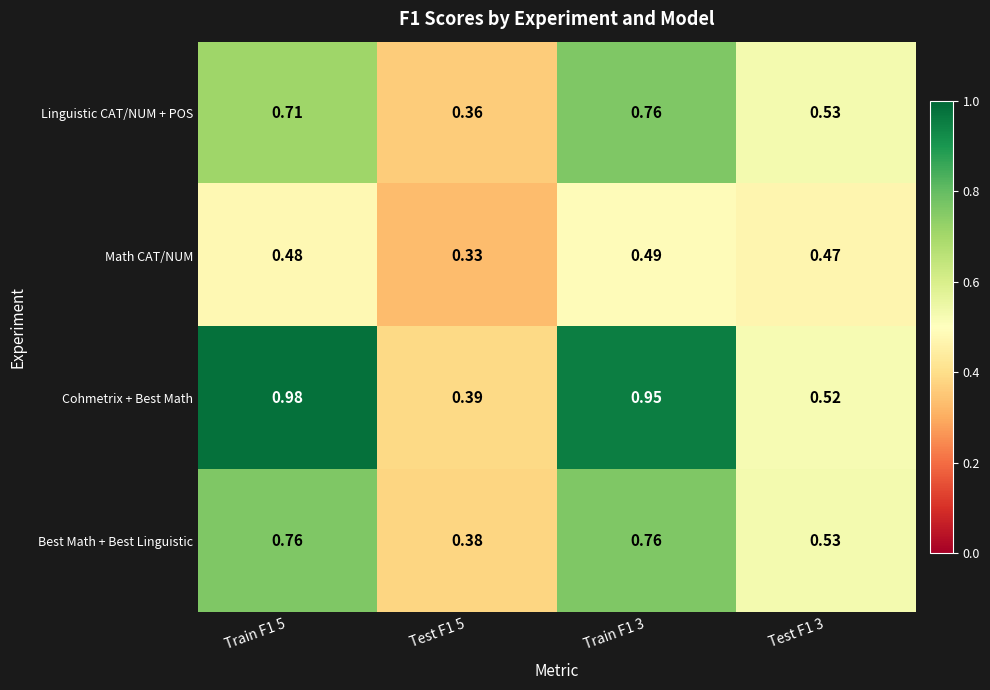

Which series changed the most between Train F1 3 and Test F1 3?

Cohmetrix + Best Math